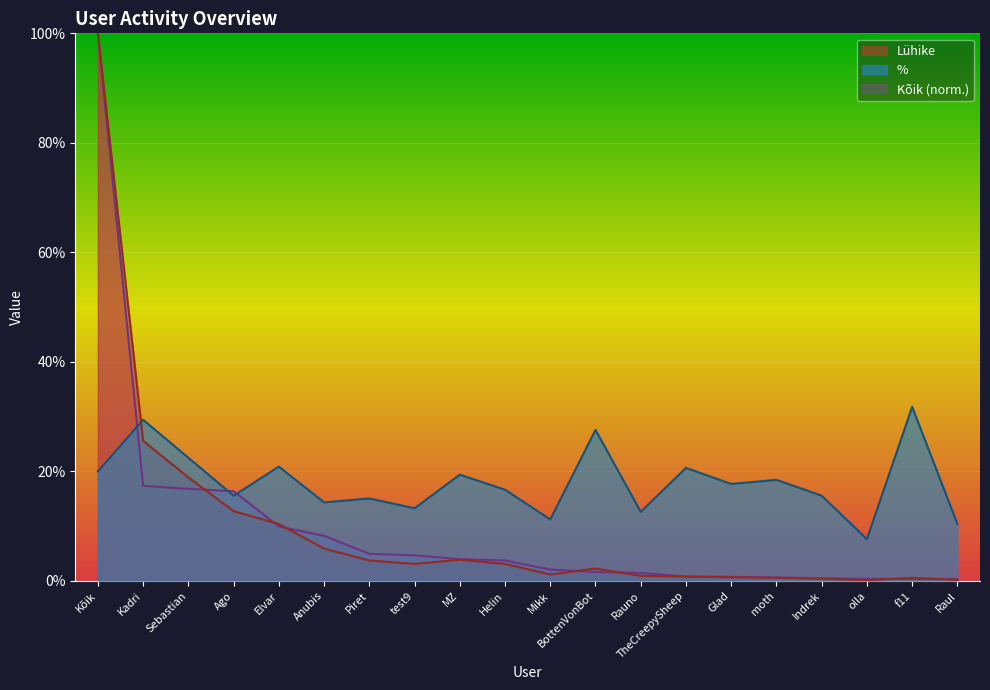

At which category is the sum across all series the highest?

Kõik